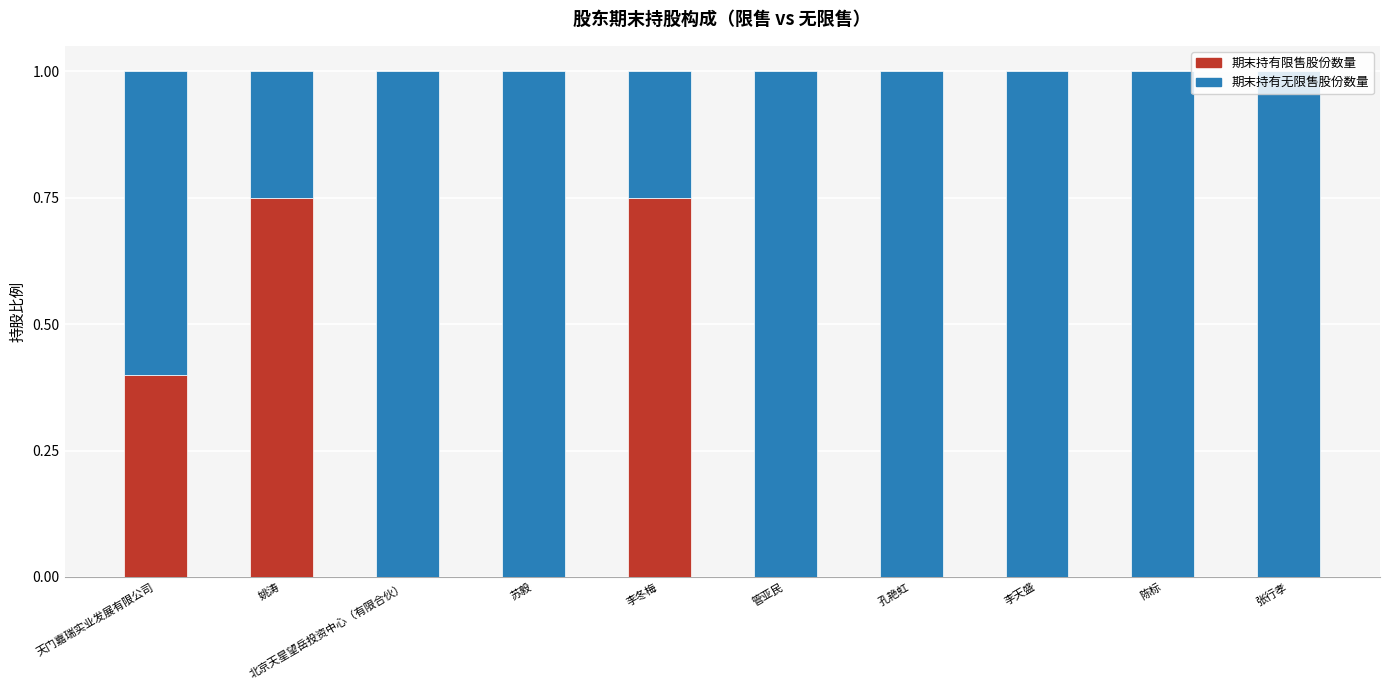

What is the total value across all series at 李冬梅?

1.0